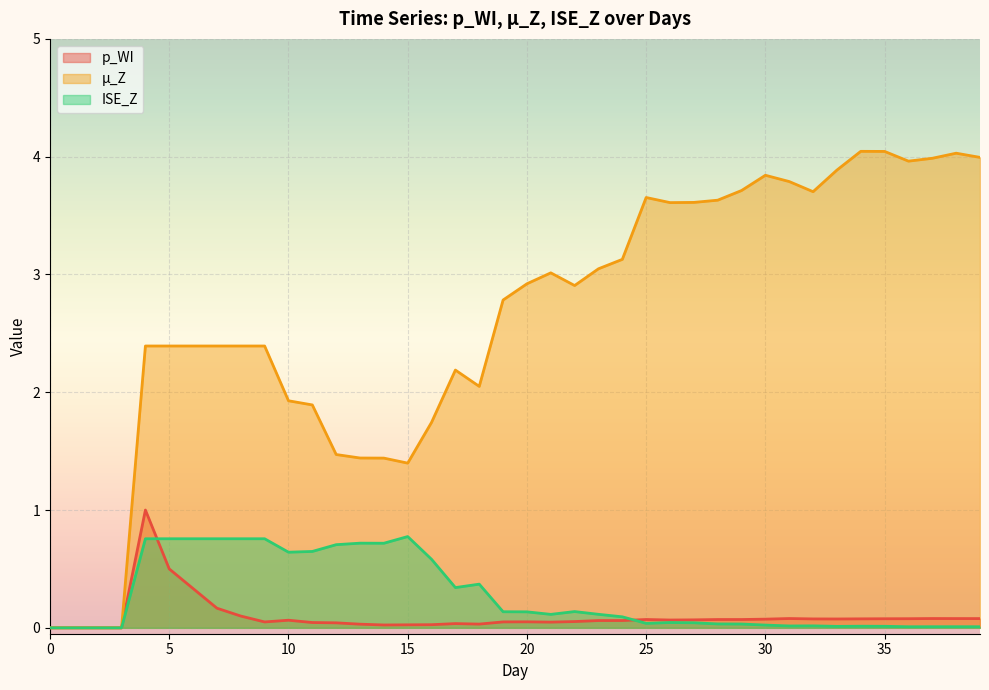

Reading left to right, list all the values displayed in this chart.

p_WI: 0=0.0	1=0.0	2=0.0	3=0.0	4=1.0	5=0.5	6=0.3	7=0.2	8=0.1	9=0.1	10=0.1	11=0.0	12=0.0	13=0.0	14=0.0	15=0.0	16=0.0	17=0.0	18=0.0	19=0.1	20=0.1	21=0.0	22=0.1	23=0.1	24=0.1	25=0.1	26=0.1	27=0.1	28=0.1	29=0.1	30=0.1	31=0.1	32=0.1	33=0.1	34=0.1	35=0.1	36=0.1	37=0.1	38=0.1	39=0.1
µ_Z: 0=0.0	1=0.0	2=0.0	3=0.0	4=2.4	5=2.4	6=2.4	7=2.4	8=2.4	9=2.4	10=1.9	11=1.9	12=1.5	13=1.4	14=1.4	15=1.4	16=1.7	17=2.2	18=2.0	19=2.8	20=2.9	21=3.0	22=2.9	23=3.0	24=3.1	25=3.7	26=3.6	27=3.6	28=3.6	29=3.7	30=3.8	31=3.8	32=3.7	33=3.9	34=4.0	35=4.0	36=4.0	37=4.0	38=4.0	39=4.0
ISE_Z: 0=0.0	1=0.0	2=0.0	3=0.0	4=0.8	5=0.8	6=0.8	7=0.8	8=0.8	9=0.8	10=0.6	11=0.6	12=0.7	13=0.7	14=0.7	15=0.8	16=0.6	17=0.3	18=0.4	19=0.1	20=0.1	21=0.1	22=0.1	23=0.1	24=0.1	25=0.0	26=0.0	27=0.0	28=0.0	29=0.0	30=0.0	31=0.0	32=0.0	33=0.0	34=0.0	35=0.0	36=0.0	37=0.0	38=0.0	39=0.0